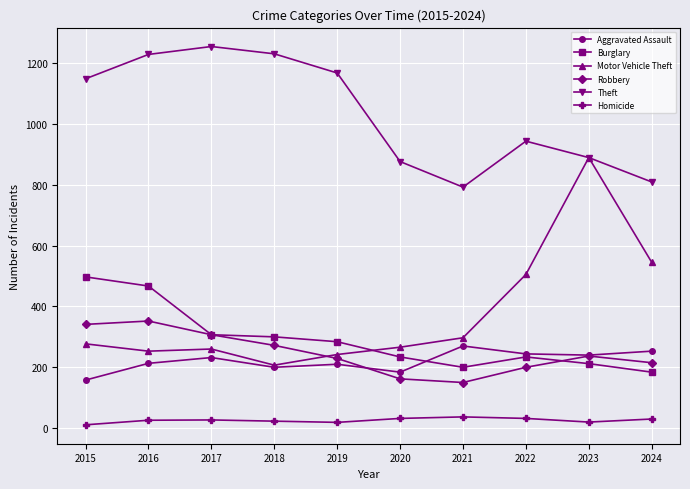

In Robbery, how many points are lower than both neighbors (excluding endpoints)?

1